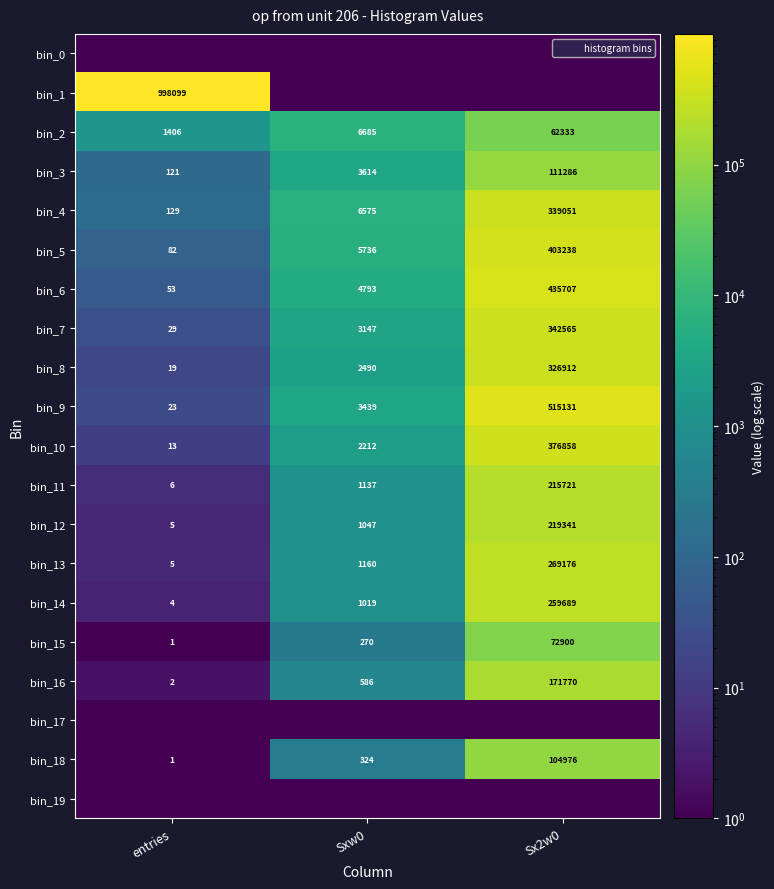

What is the difference between the maximum and second lowest values in the bin_8 series?

324422.0